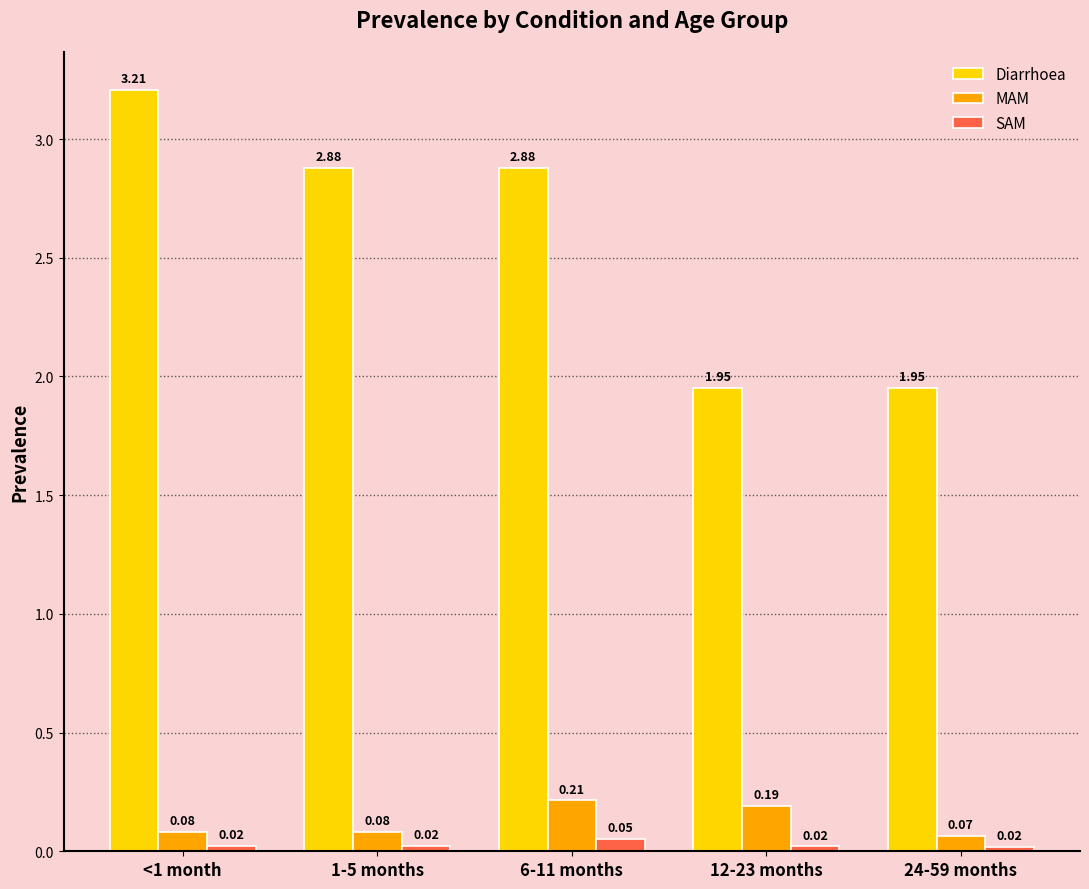

Count the SAM values in the range 0 to 1.

5